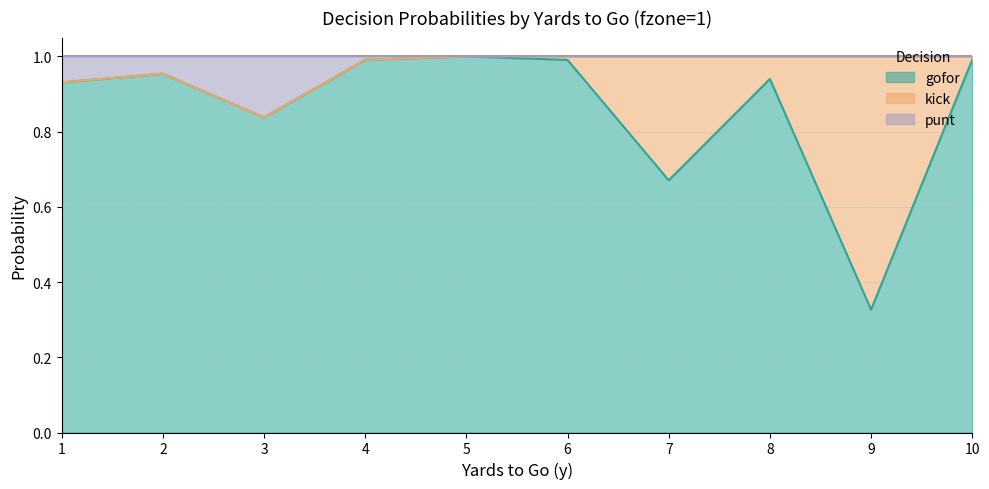

True or false: gofor has a value of 1.3 at 8.

False